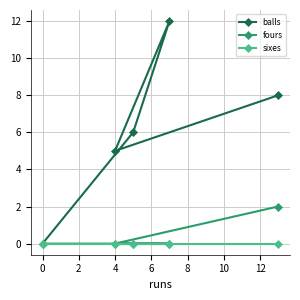

True or false: fours and balls intersect in this chart.

False